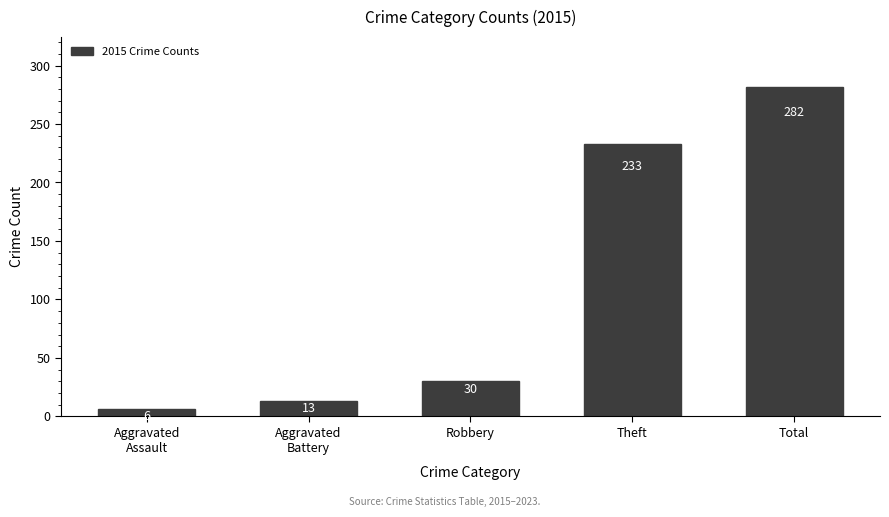

Reading left to right, extract all data points from this chart.

6	13	30	233	282